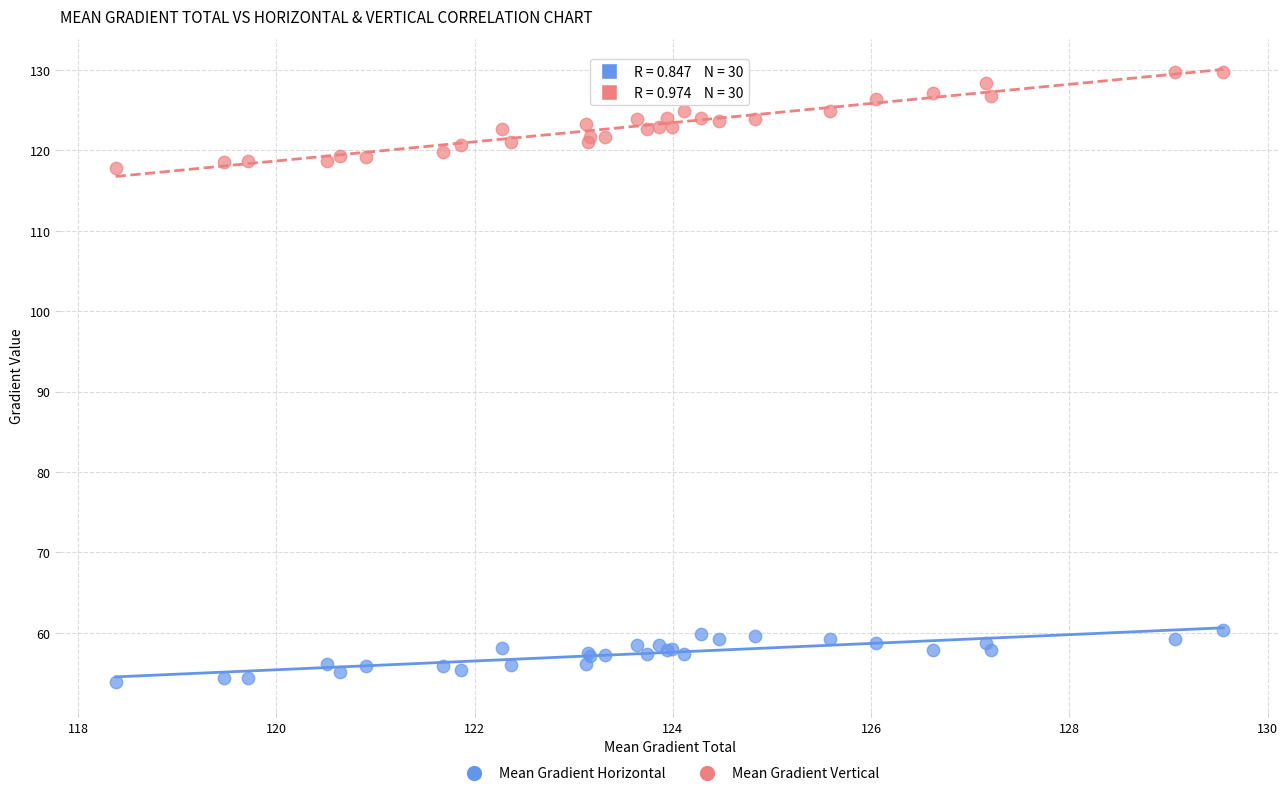

Which series contains the lowest Y value?

Mean Gradient Horizontal